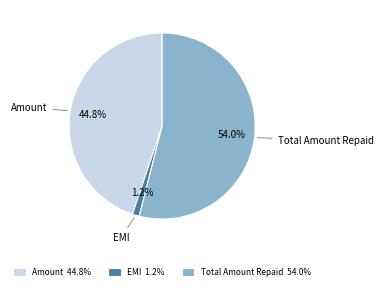

Does EMI account for over 50% of the chart?

No